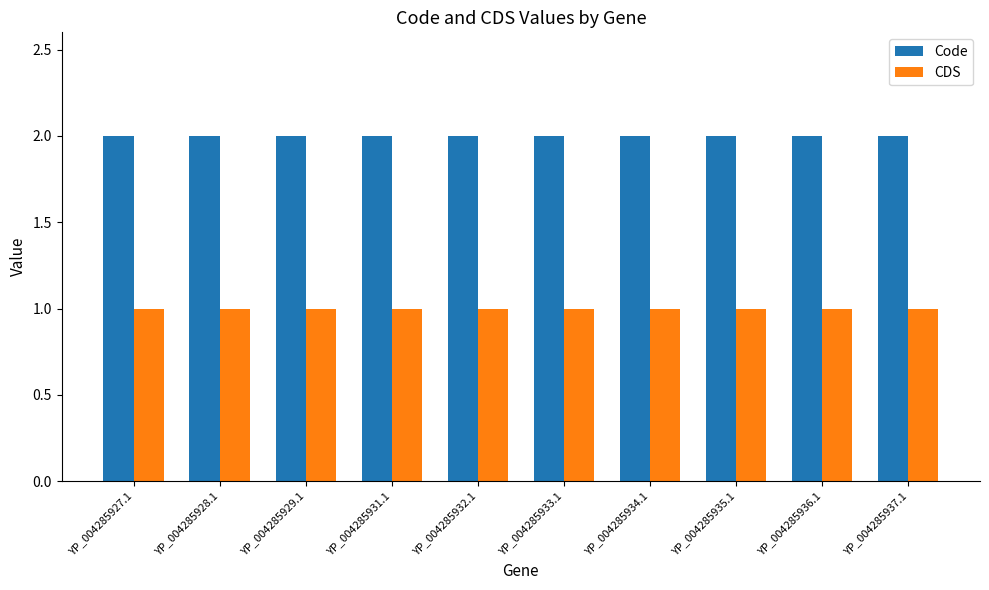

Read the CDS value at YP_004285931.1.

1